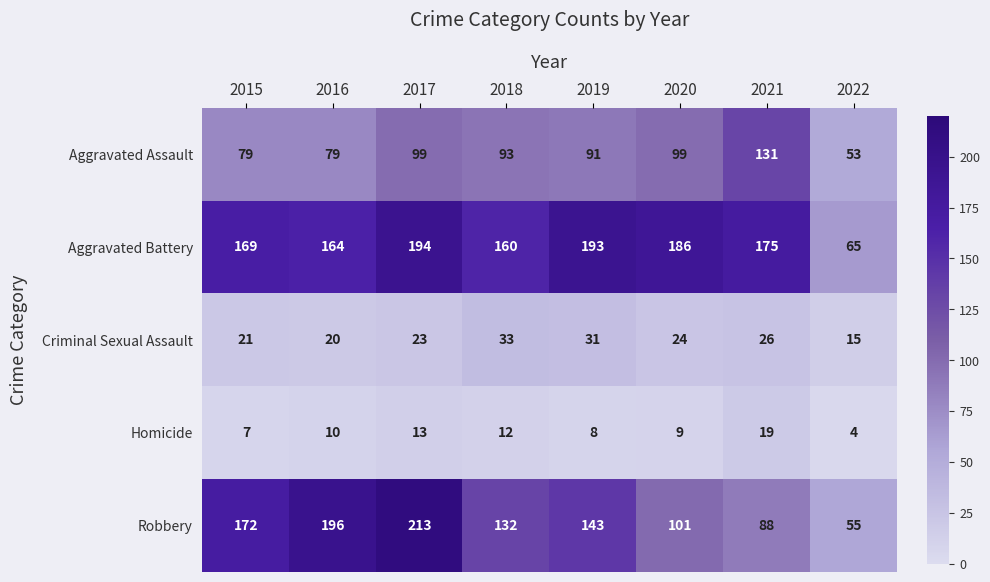

The value of Aggravated Assault at 2018 is 45. True or false?

False